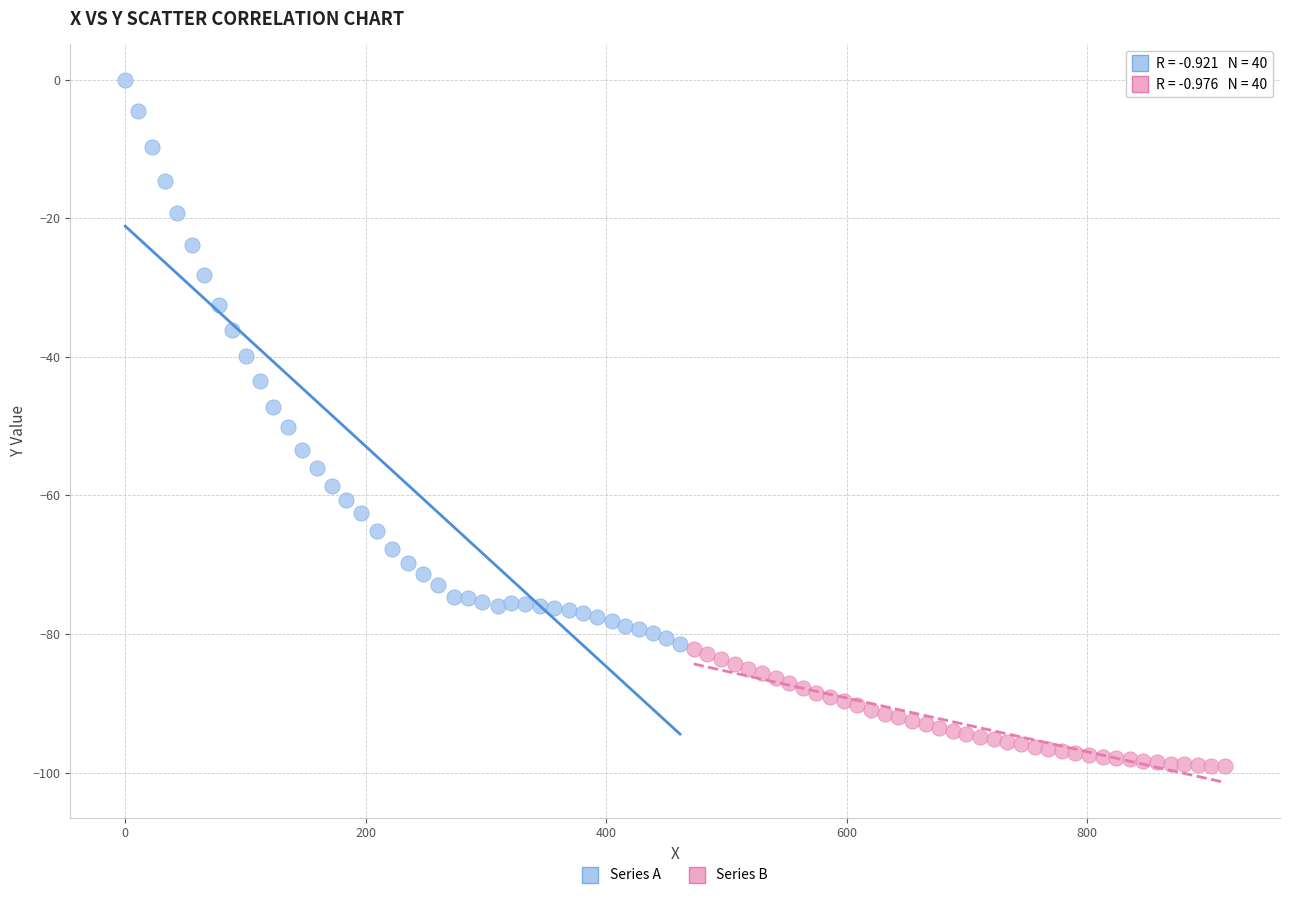

Which series reaches the minimum Y coordinate?

Series B